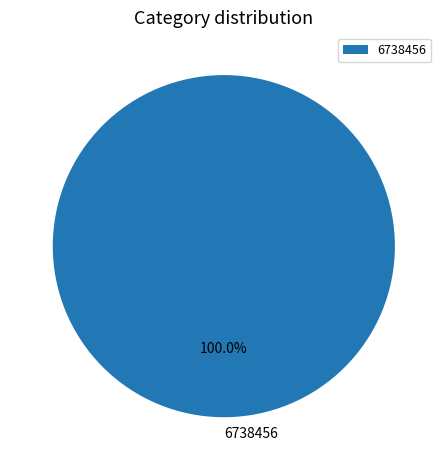

Rank the categories by value from lowest to highest.

6738456